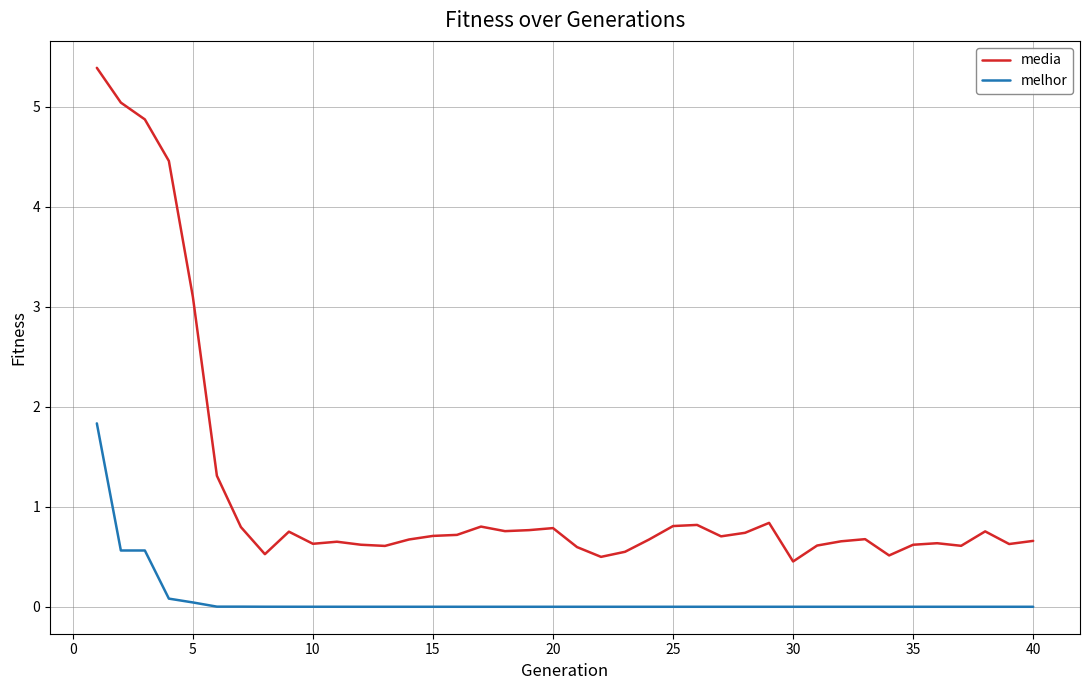

What is the difference between the maximum and second lowest values in the media series?

4.9